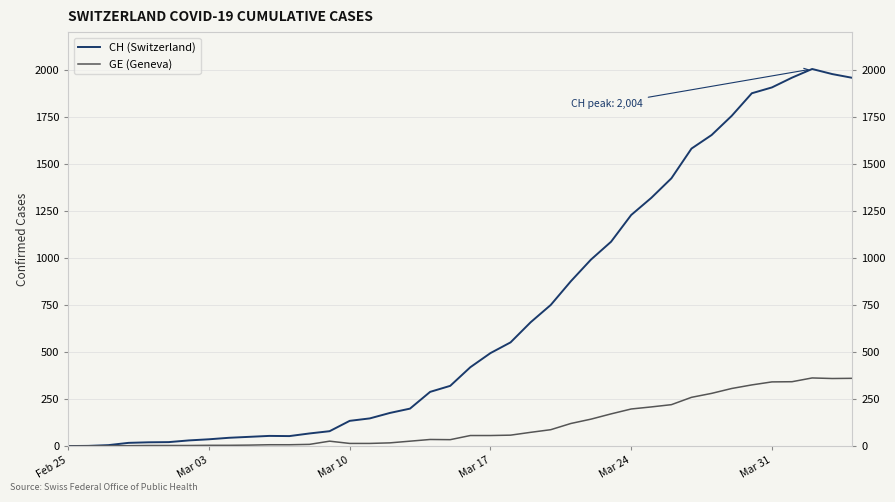

List the series in order of their overall mean, highest first.

CH (Switzerland), GE (Geneva)